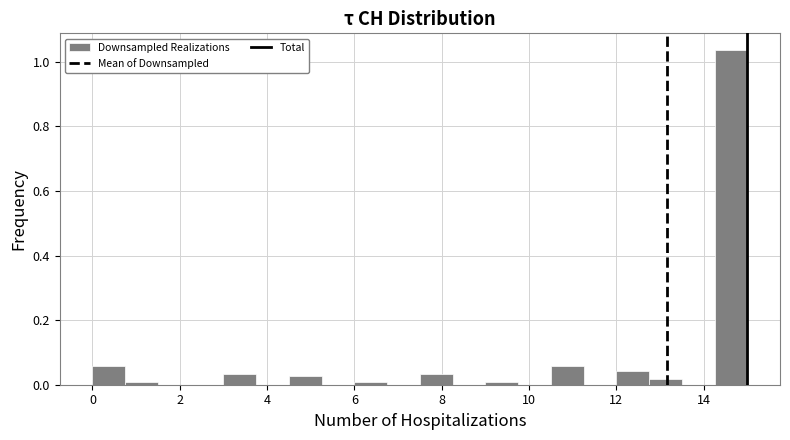

Around what value on the x-axis is the tallest bar? Give the approximate position of its centre, as read against the axis.

14.6